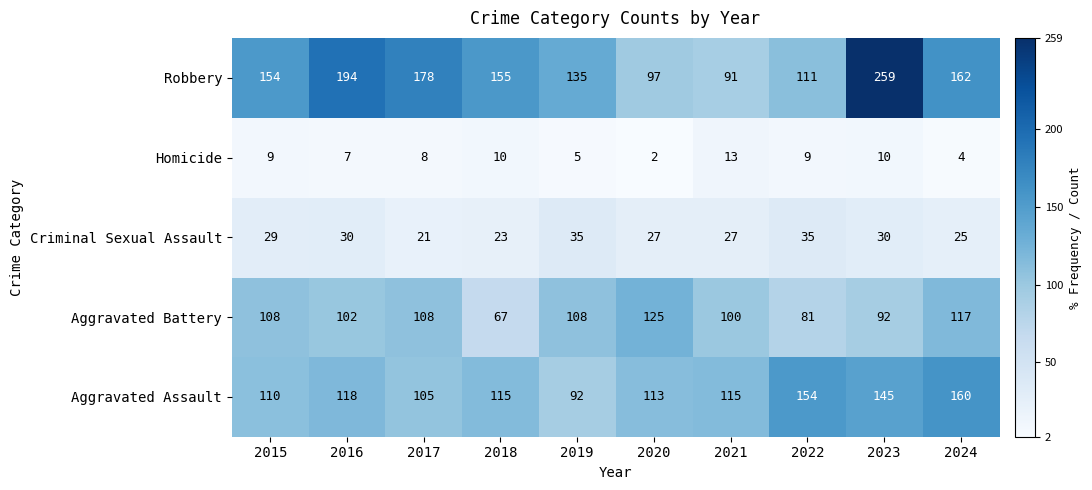

Which category has the highest value across all series?

2023